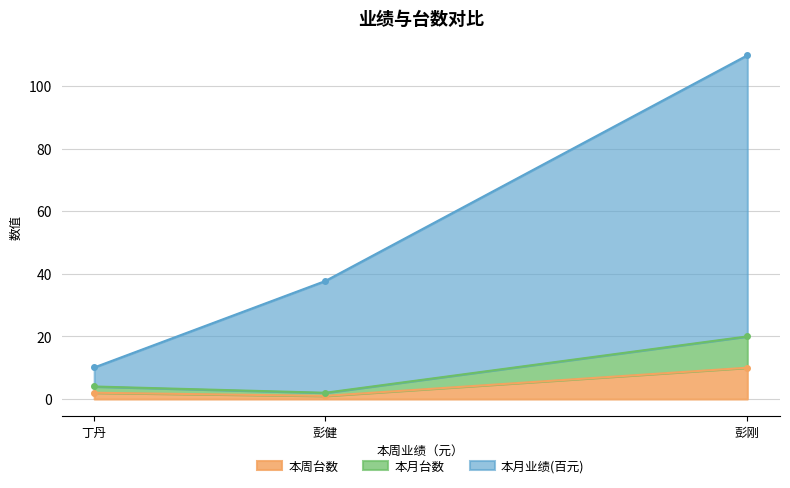

List the series in order of their peak value, highest first.

本月业绩, 本月台数, 本周台数